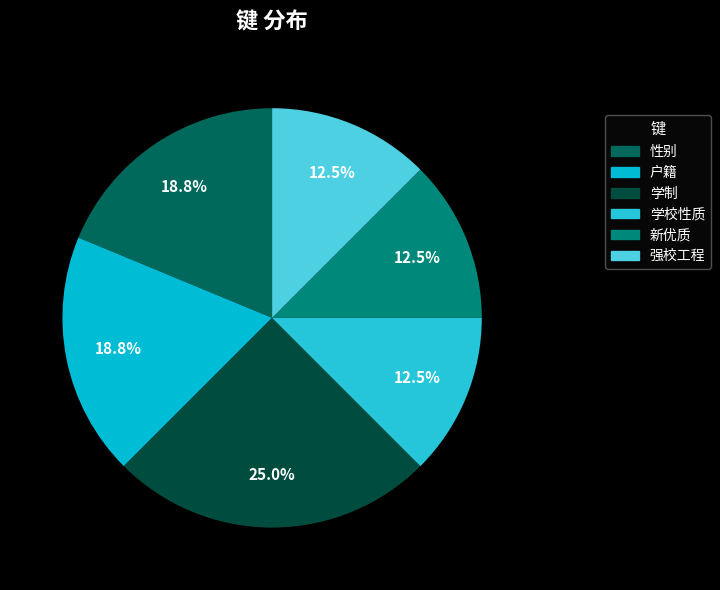

Which has a higher value, 强校工程 or 学制?

学制